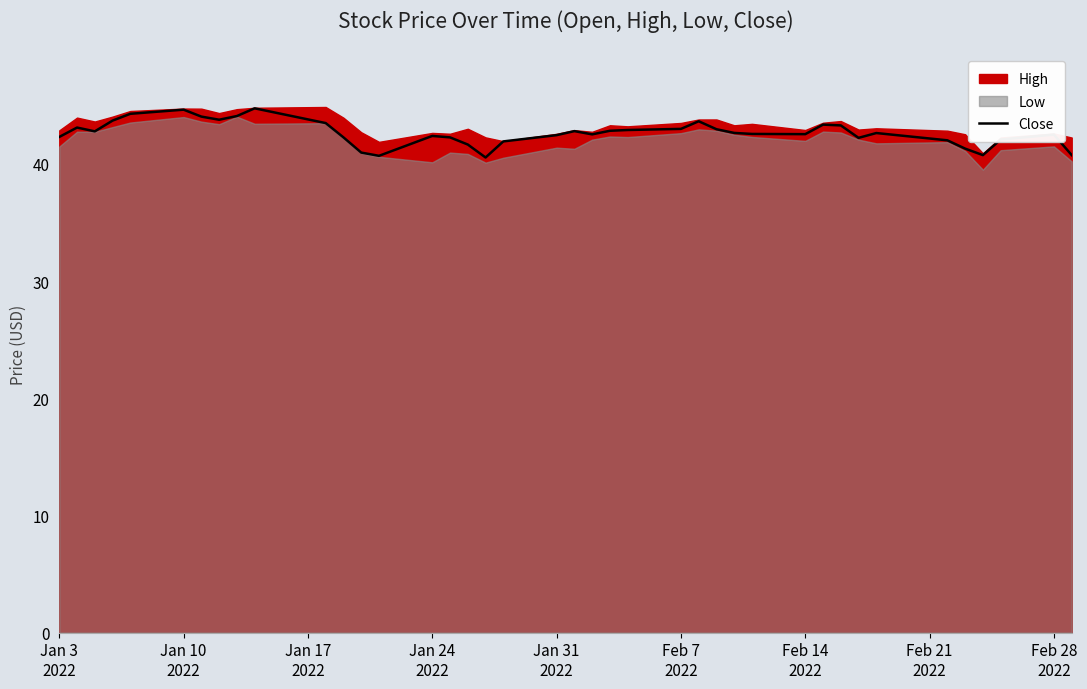

Reading left to right, extract all data points from this chart.

42.3	43.1	42.8	43.7	44.3	44.6	44.0	43.8	44.1	44.7	43.5	42.3	41.0	40.7	42.4	42.3	41.7	40.6	41.9	42.5	42.8	42.5	42.8	42.9	43.0	43.6	43.0	42.6	42.6	42.5	43.4	43.3	42.2	42.6	42.0	41.3	40.8	42.1	42.5	40.8